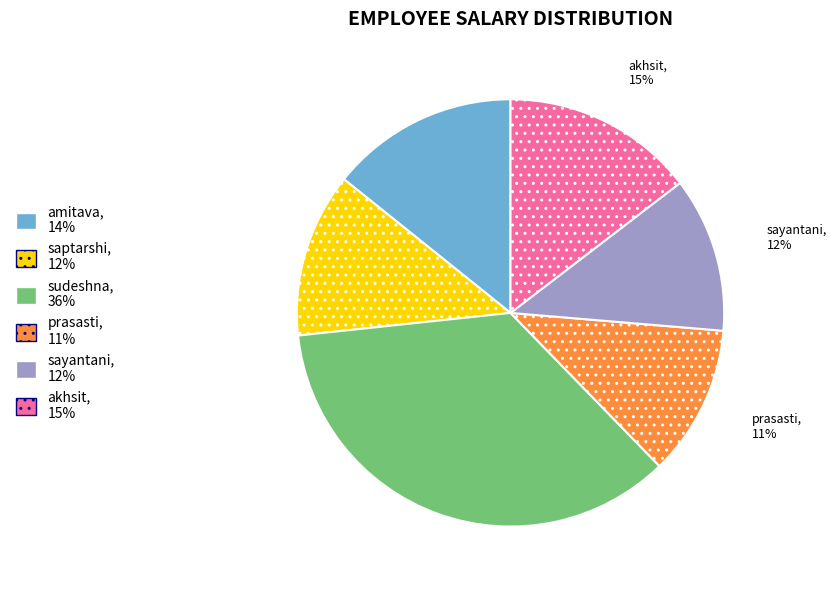

Does any single category account for the majority?

No